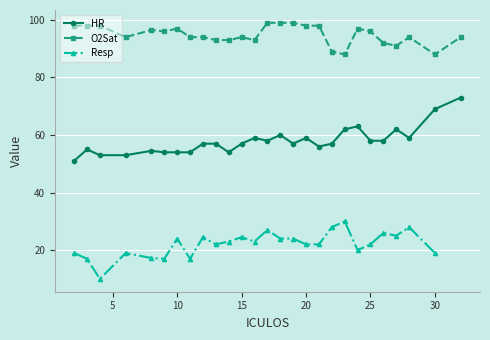

The HR series shows 69.0 at 30. True or false?

True